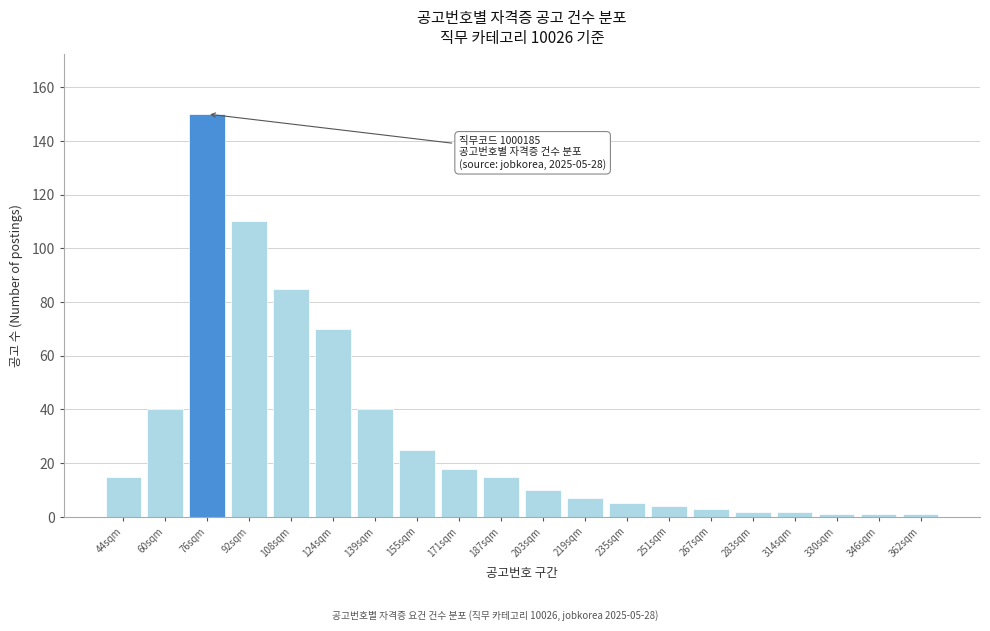

Reading left to right, list all the values displayed in this chart.

15	40	150	110	85	70	40	25	18	15	10	7	5	4	3	2	2	1	1	1